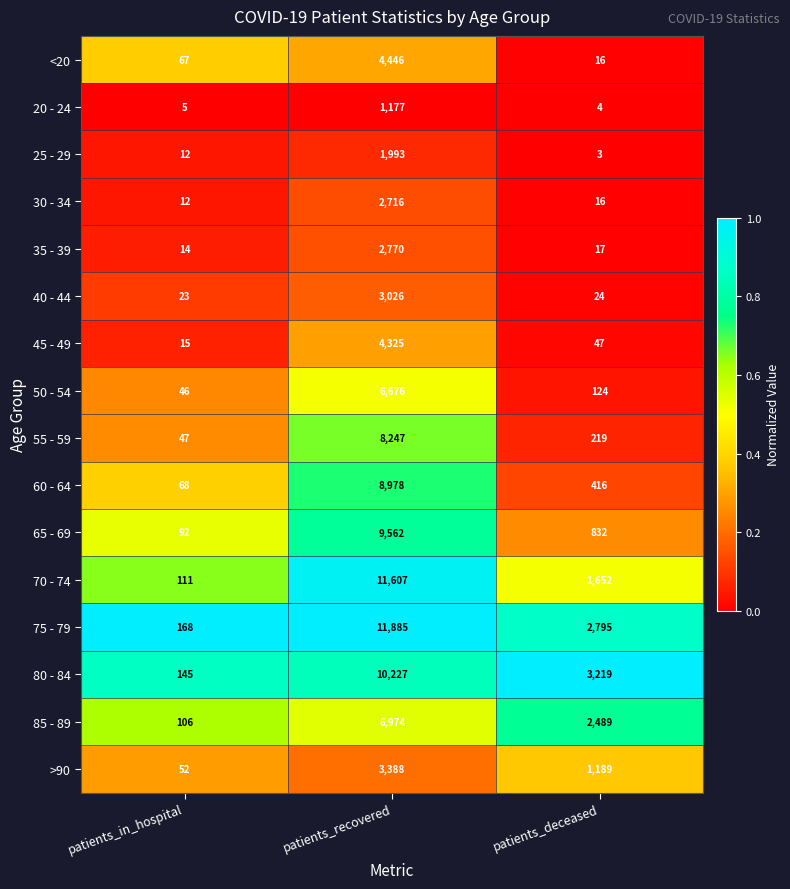

Between patients_recovered and patients_deceased, which series saw the biggest shift?

70 - 74